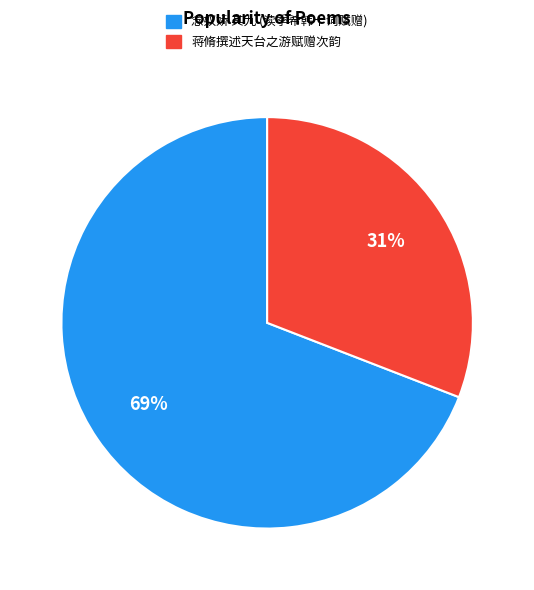

Is there any slice that represents more than half of the pie?

Yes